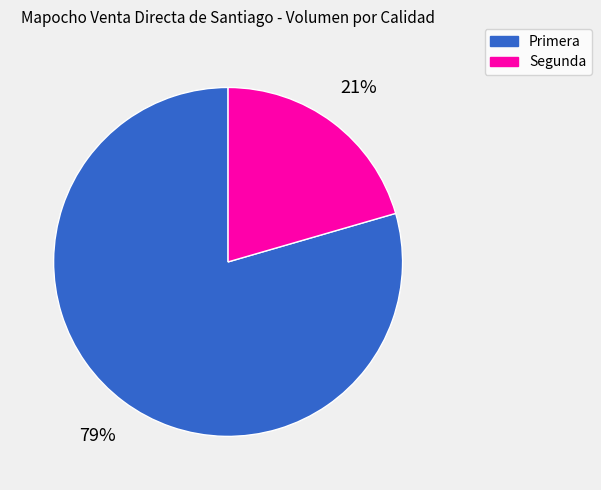

Is it true that Primera is 71% of the pie?

False